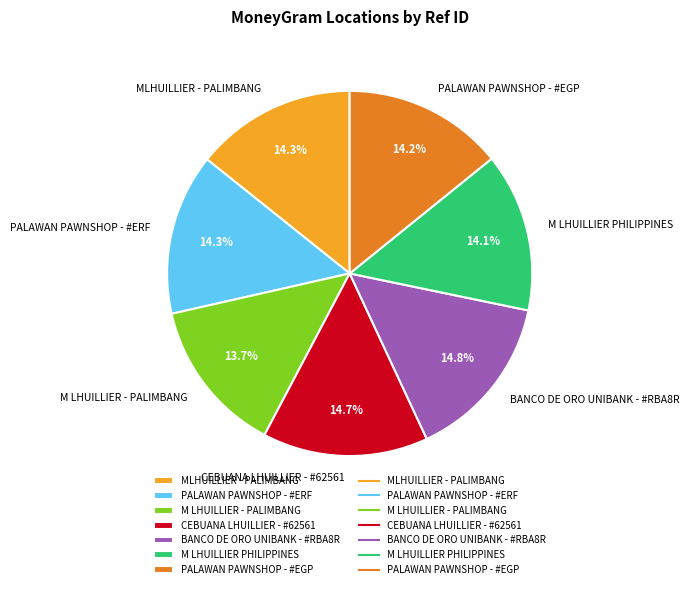

The CEBUANA LHUILLIER - #62561 slice represents 5% of the pie. True or false?

False